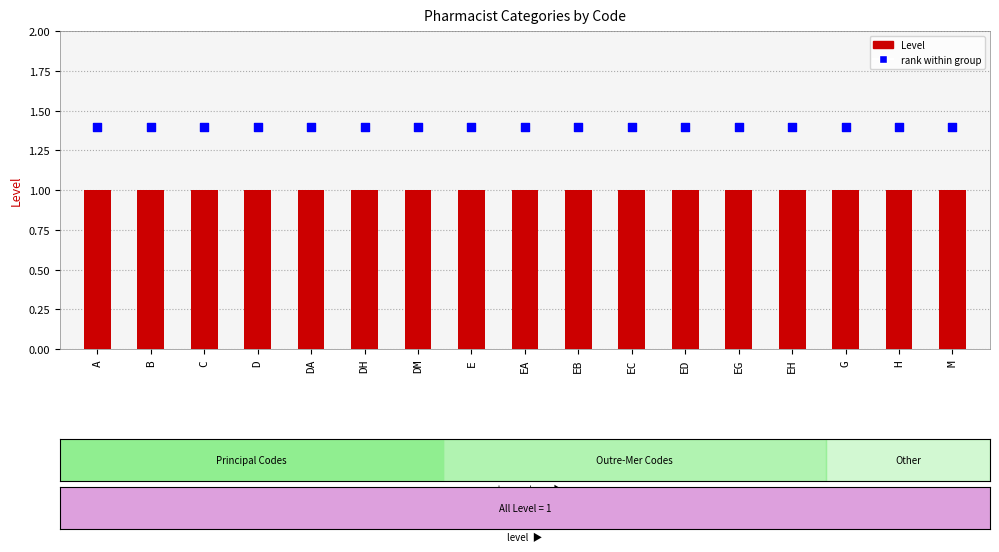

Which series has the largest total across all categories?

rank within group